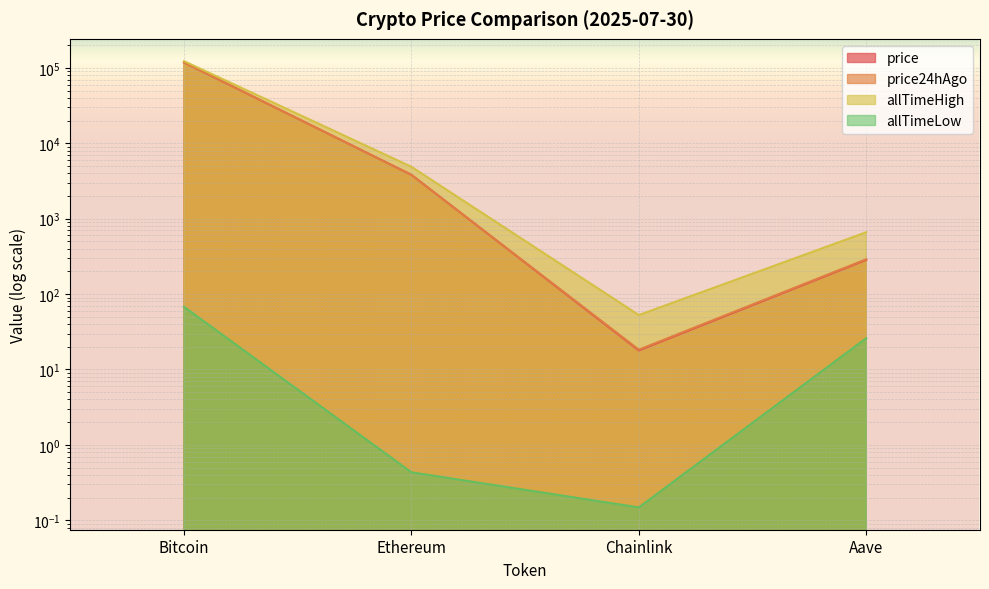

What is the lowest value of the allTimeHigh series?

52.7